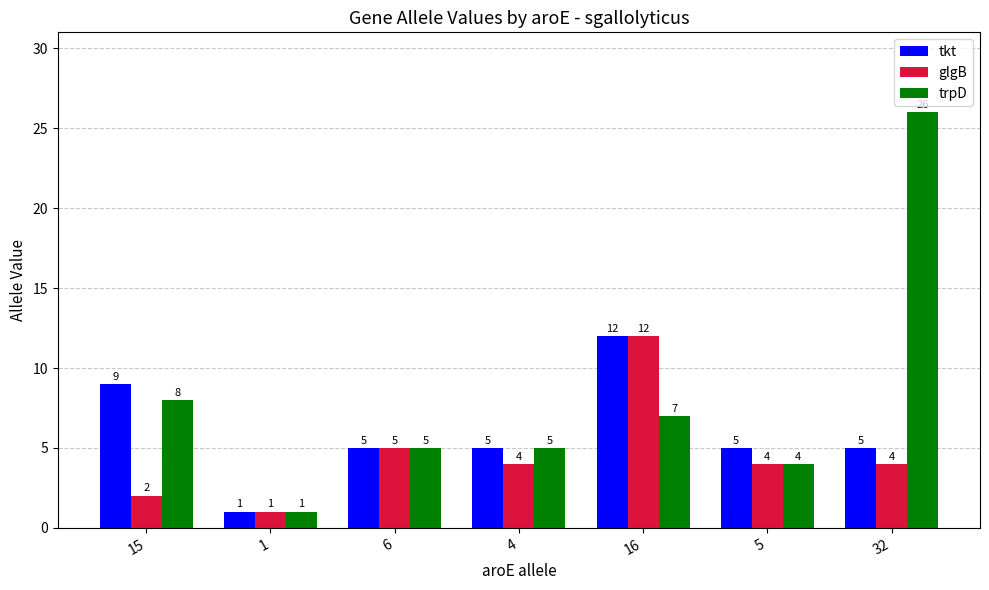

Does the chart contain any negative values?

No